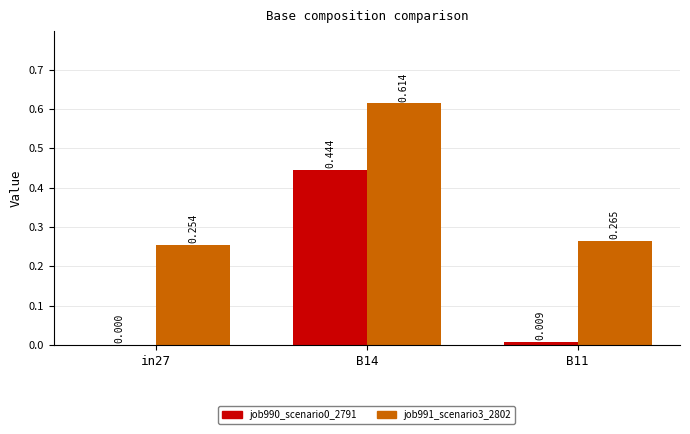

True or false: job990_scenario0_2791 has a value of 0.0 at B11.

False